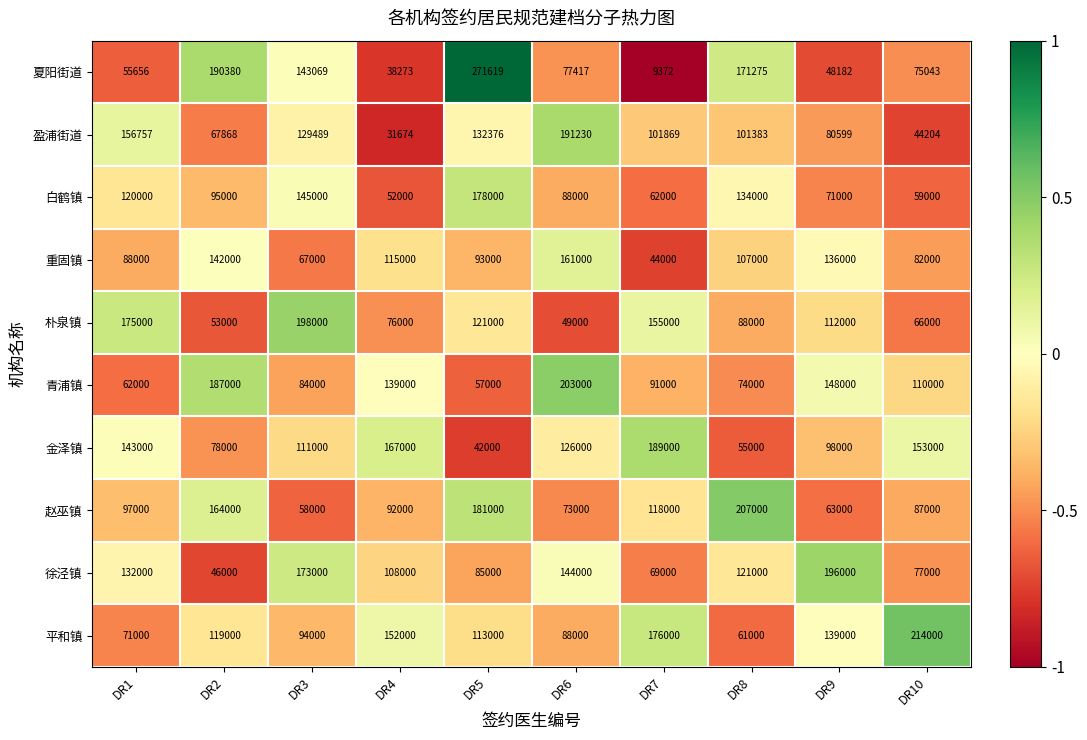

Is it true that 赵巫镇 equals 58507 at DR10?

False